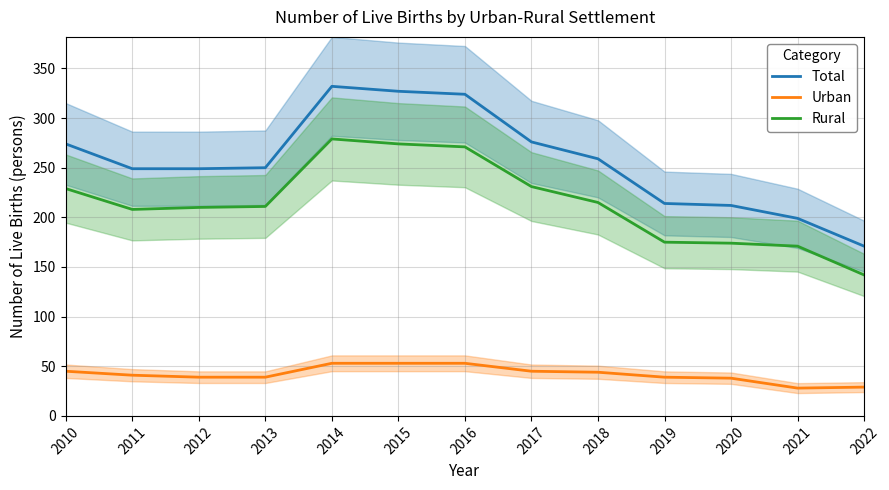

What is the lowest value of the Rural series?

142